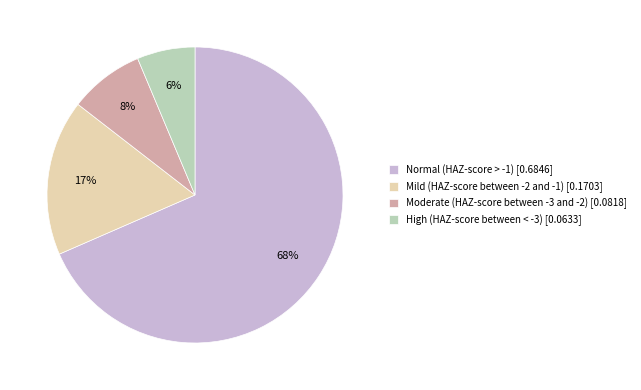

How many segments does this pie chart have?

4